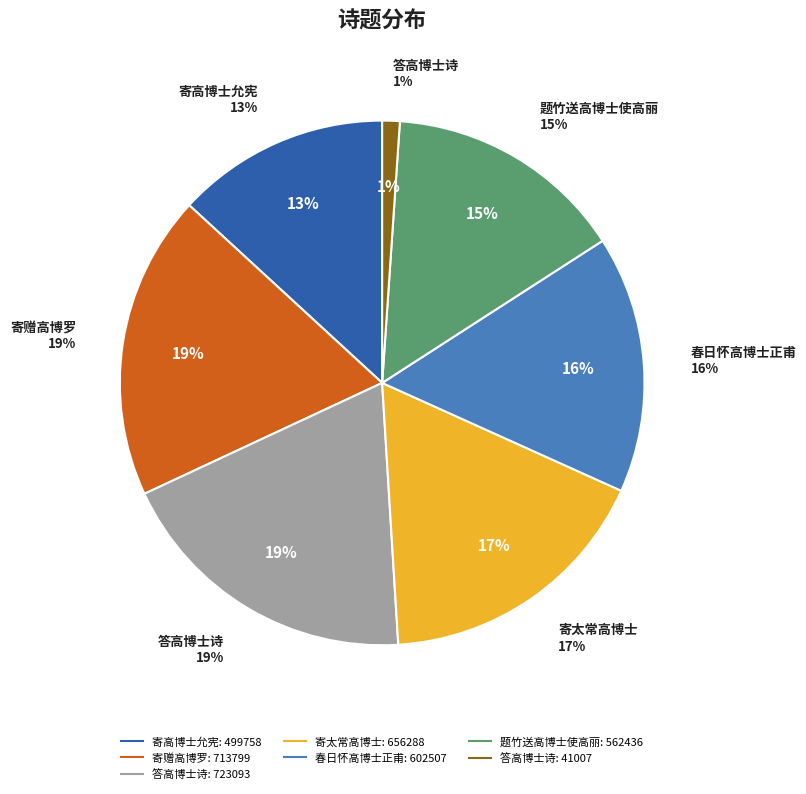

Does 答高博士诗 represent more than half of the total?

No